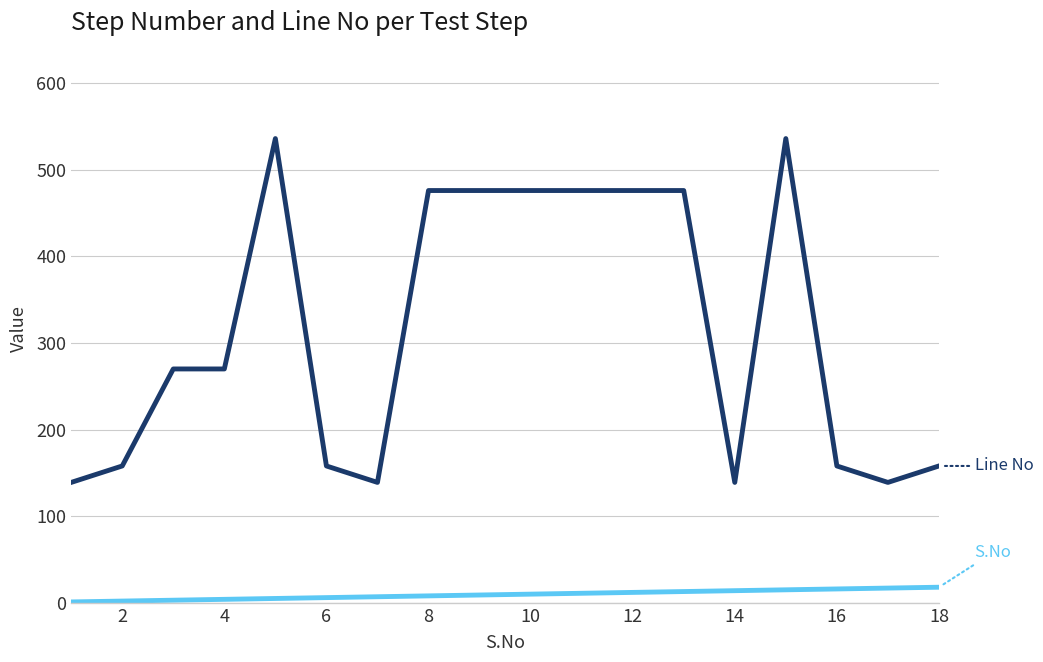

What is the greatest value displayed?

536